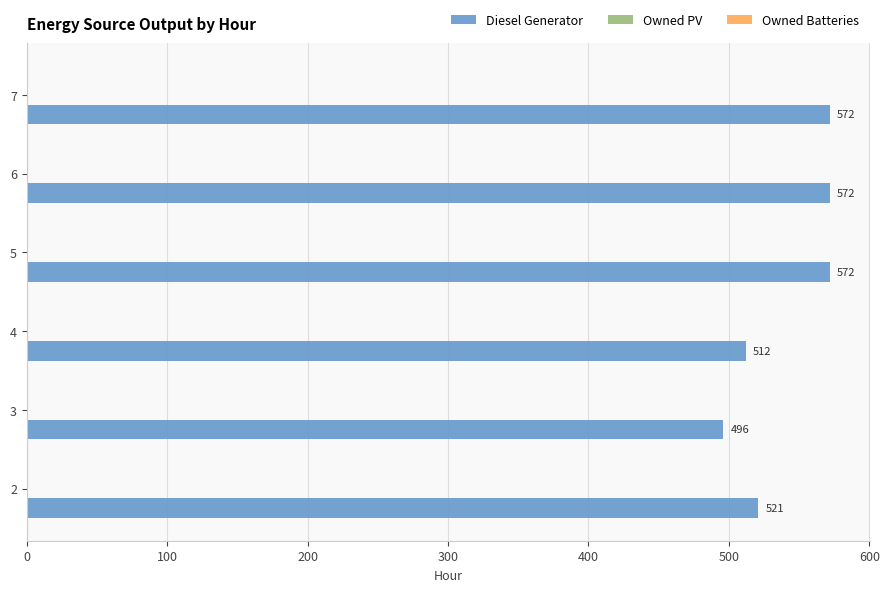

What is the sum of all values?

3245